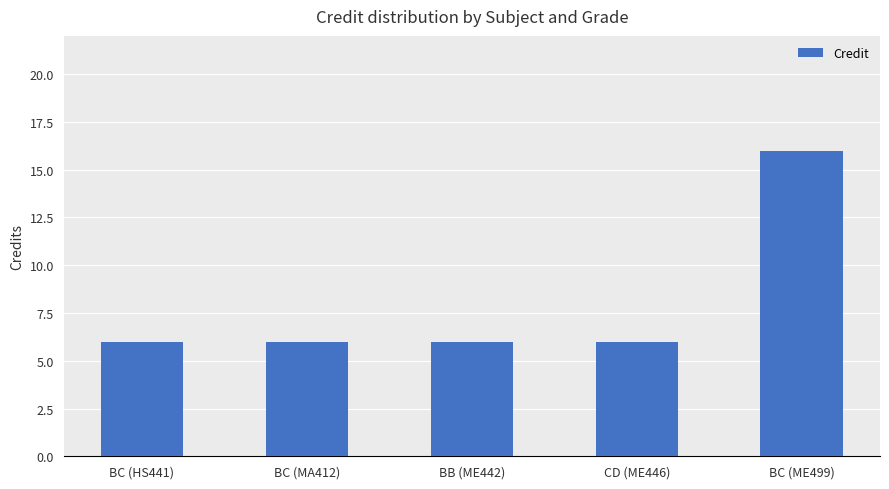

Read the value at BC (MA412).

6